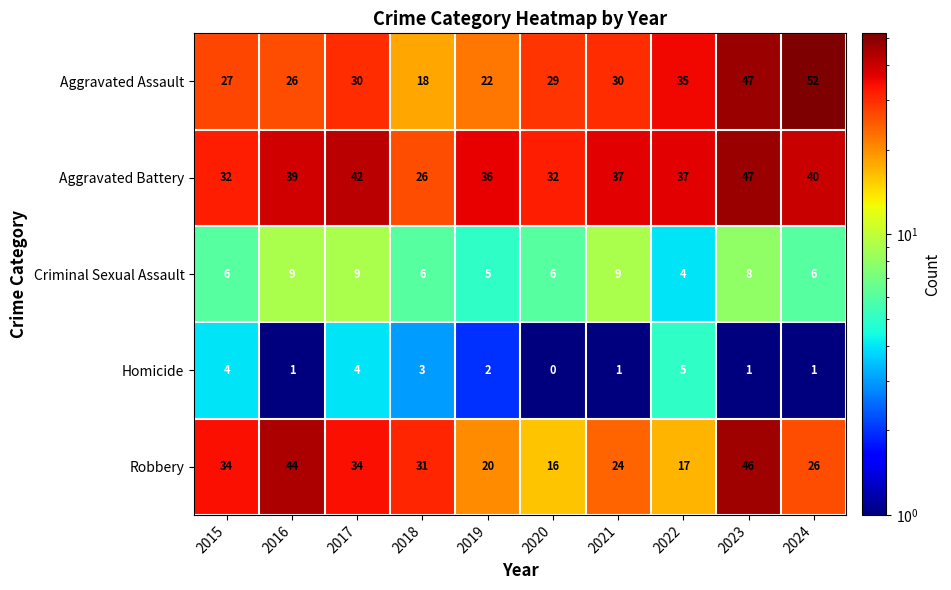

True or false: Criminal Sexual Assault has a value of 8 at 2023.

True